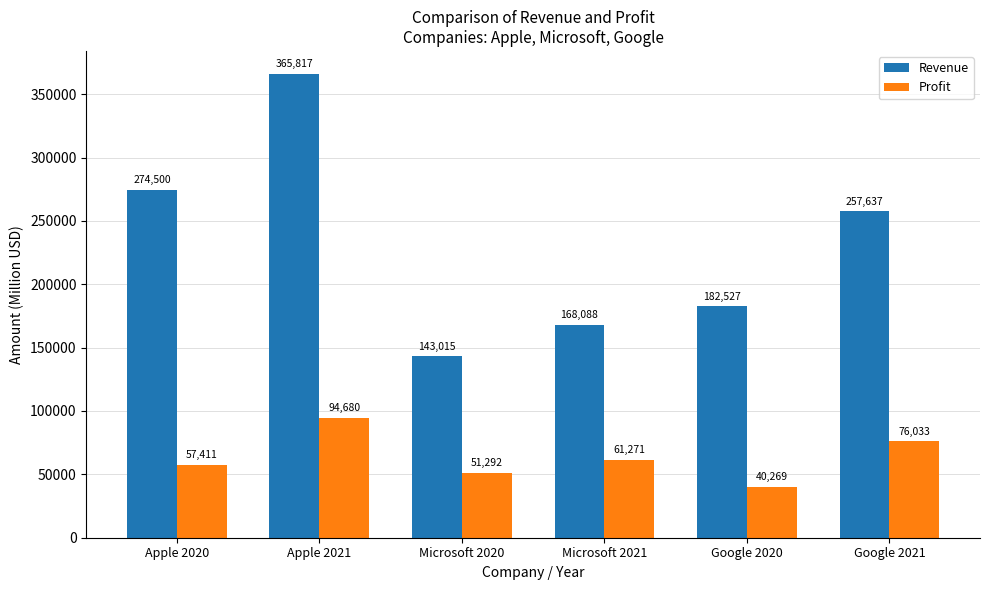

What is the label of the 2nd bar from the right?

Google 2020